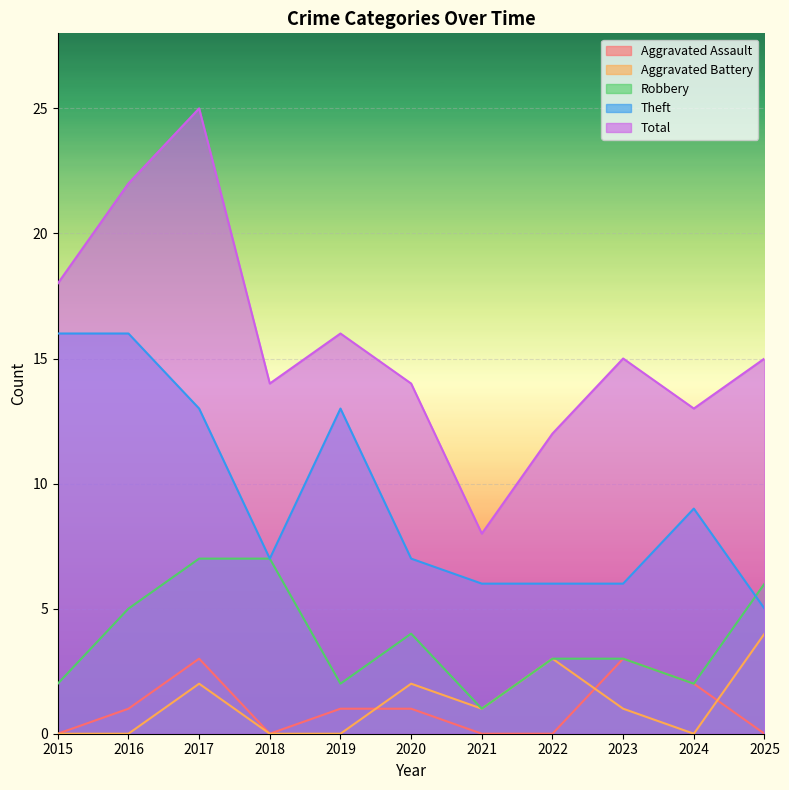

True or false: Aggravated Assault has more than 2 interior local peaks.

False